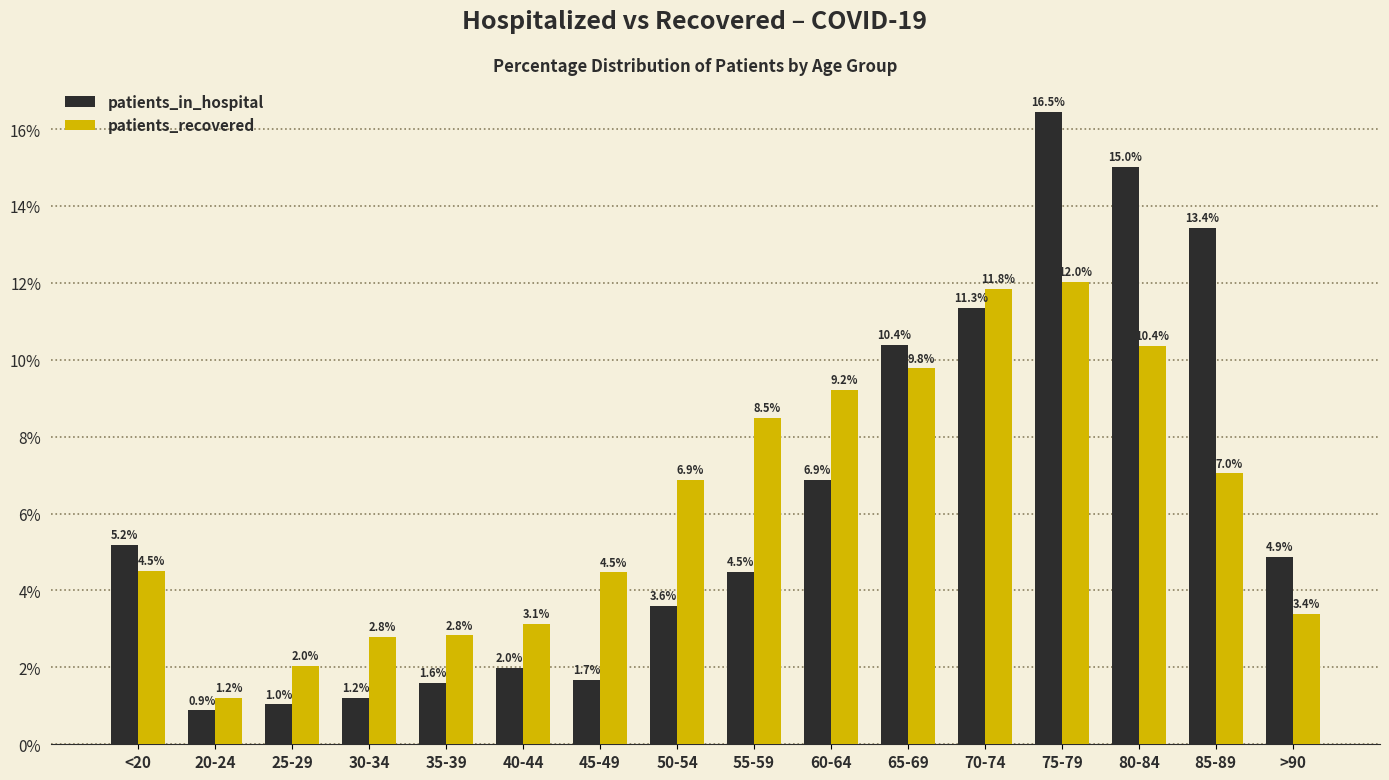

Which series has the widest spread of values?

patients_in_hospital